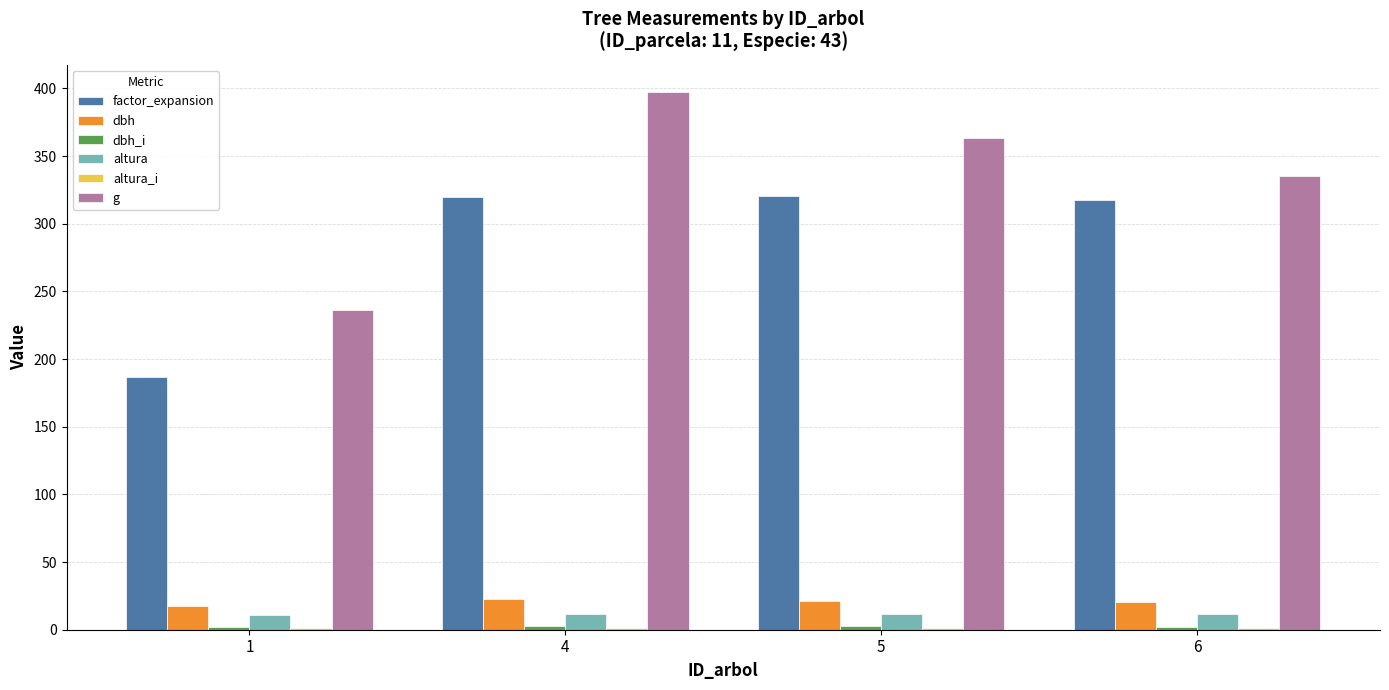

Which label corresponds to the largest value in the chart?

4